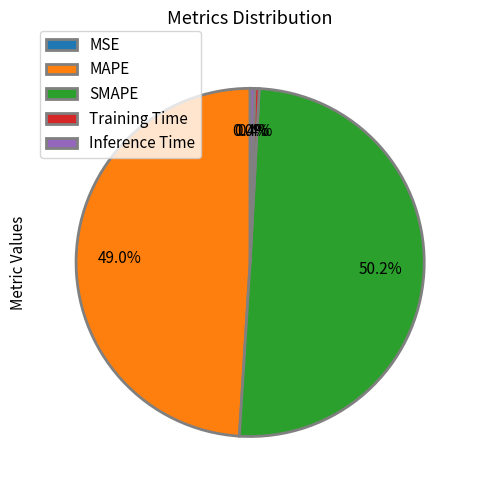

To the nearest percent, what is the difference between the largest and smallest slice percentages?

50%